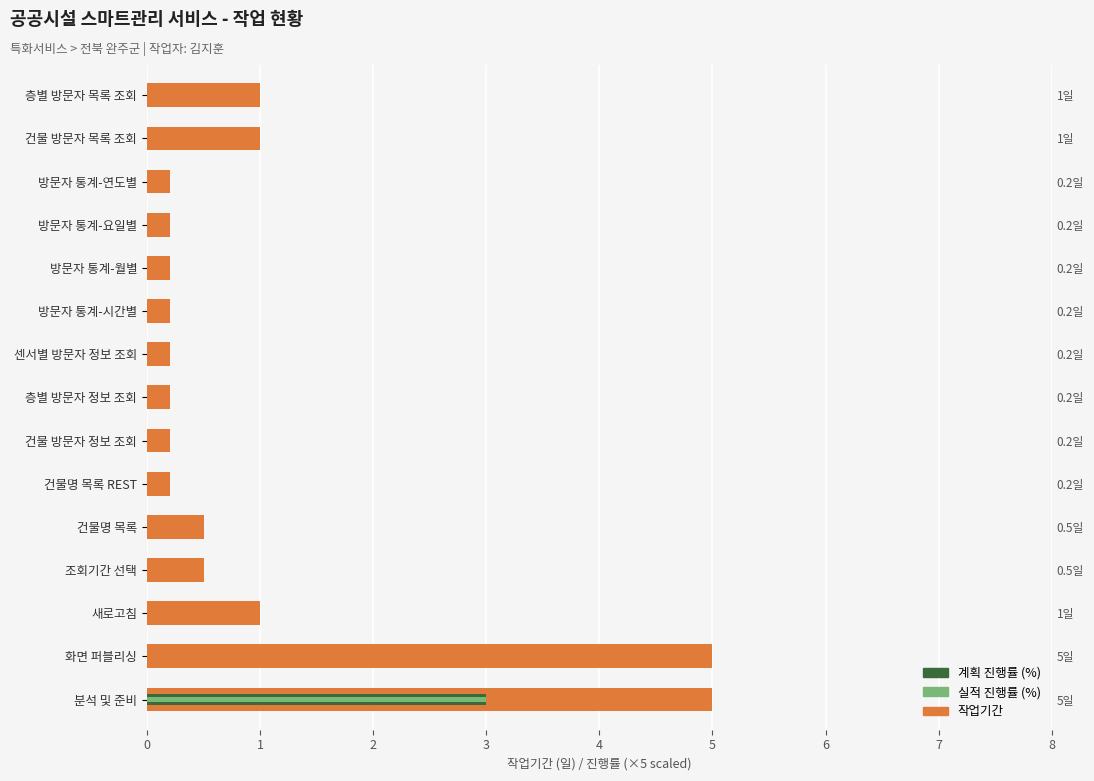

Is the value of 계획 진행률 (%) at 건물 방문자 정보 조회 greater than the value of 작업기간 at 건물 방문자 목록 조회?

No